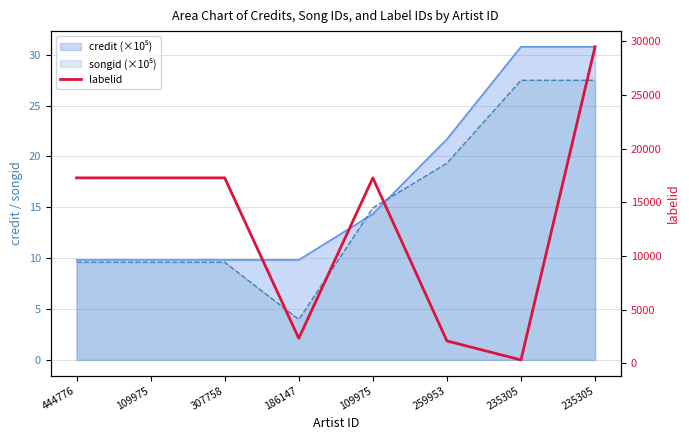

Reading left to right, extract all data points from this chart.

444776=17272	109975=17272	307758=17272	186147=2320	109975=17272	259953=2076	235305=309	235305=29489